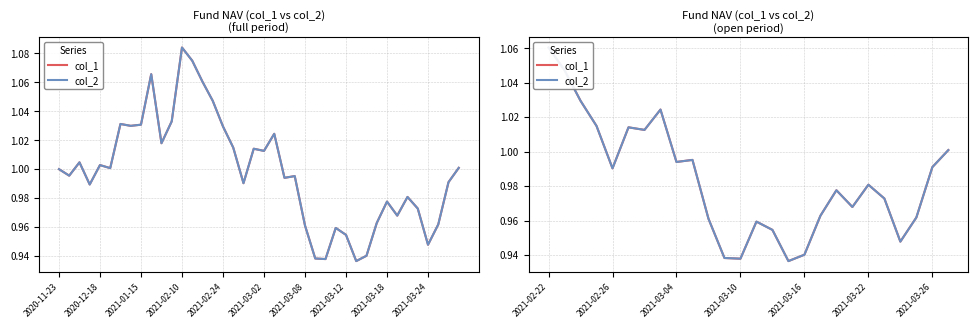

What is the total value across all series at 14?

1.9